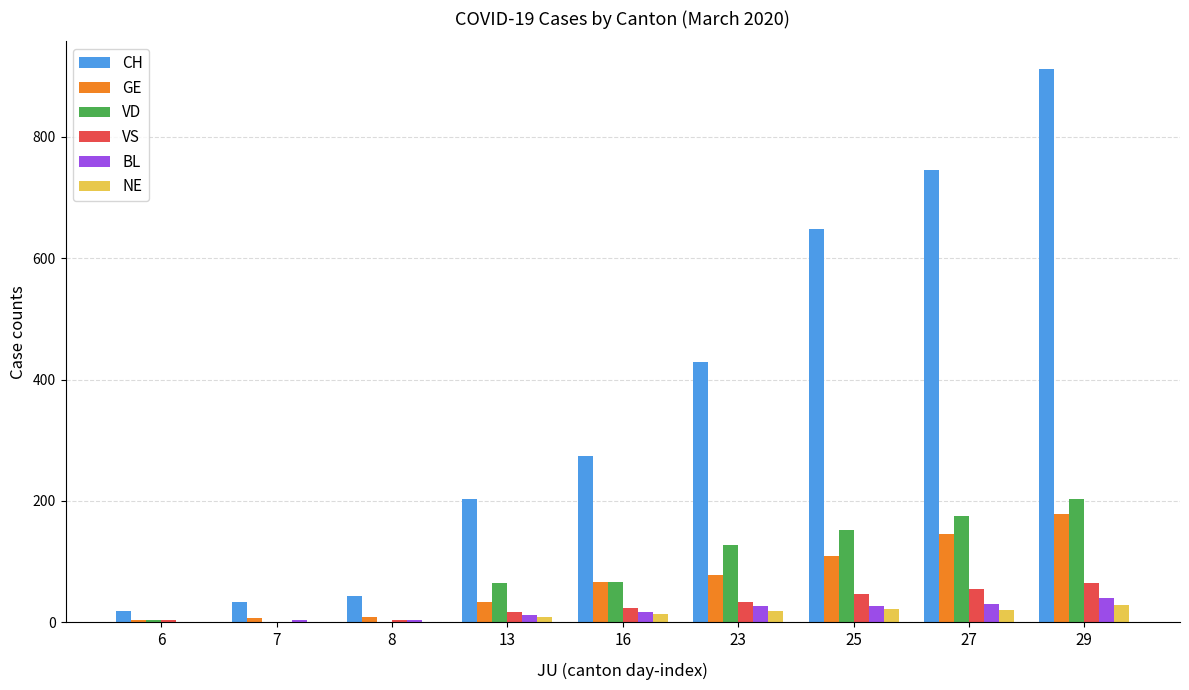

Which series changed the most between 8 and 27?

CH